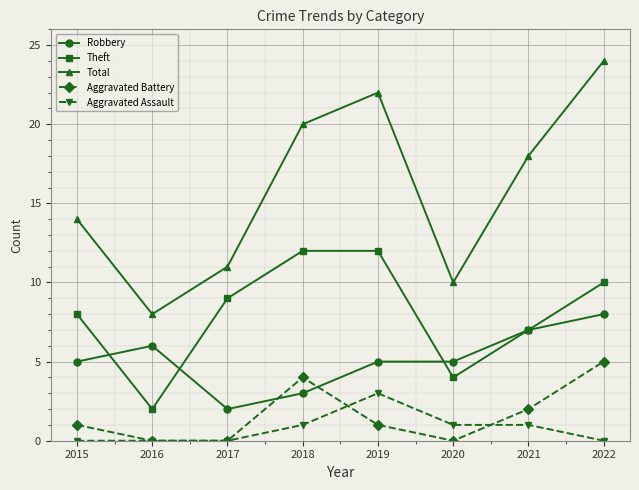

After their last crossing, which series has the higher values: Robbery or Aggravated Battery?

Robbery